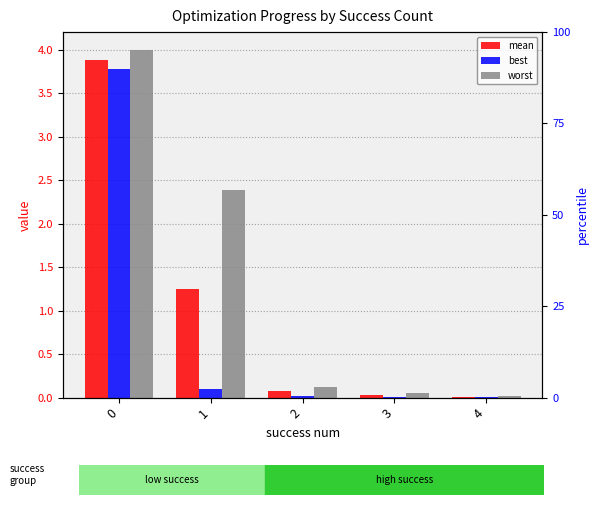

Which has a higher value, 1 or 4?

1